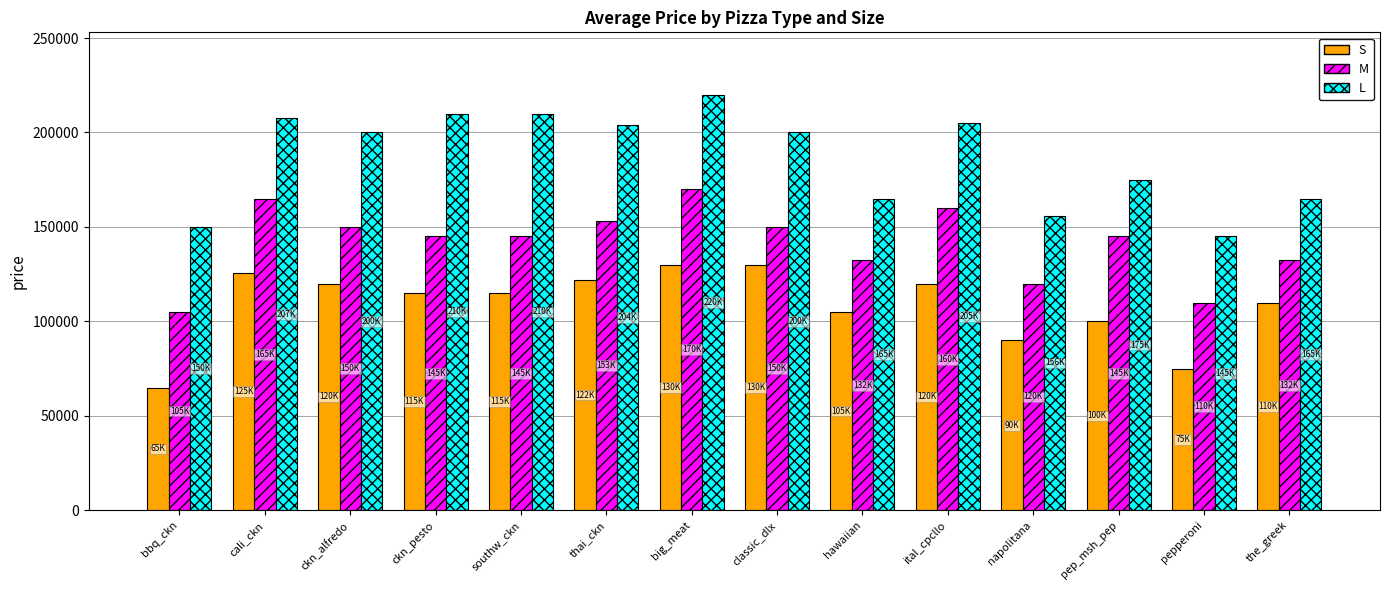

What is the value of the S bar at the 11th from the left?

90000